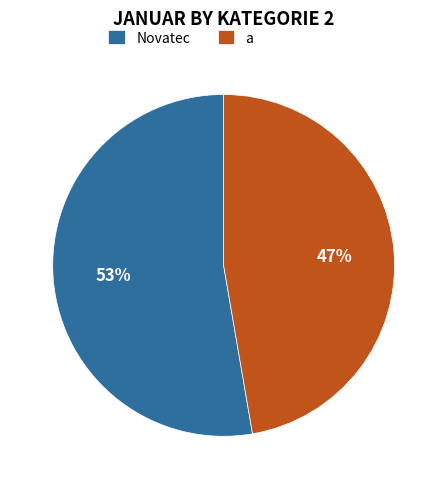

What is the majority slice?

Novatec